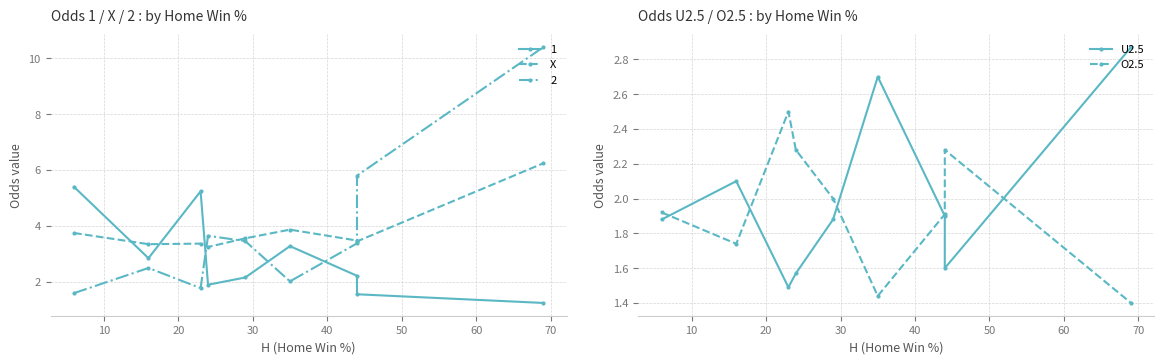

The O2.5 series shows 1.3 at 30. True or false?

False